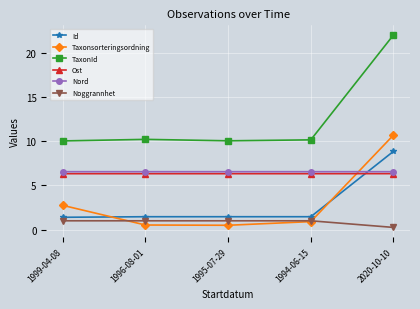

Which series has the largest total across all categories?

TaxonId